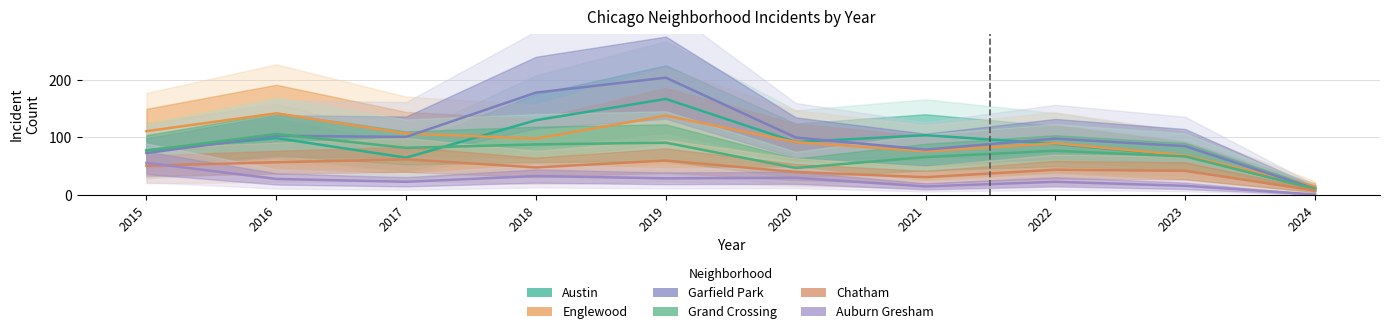

Between which two adjacent categories do Austin and Grand Crossing first intersect?

2015 and 2016